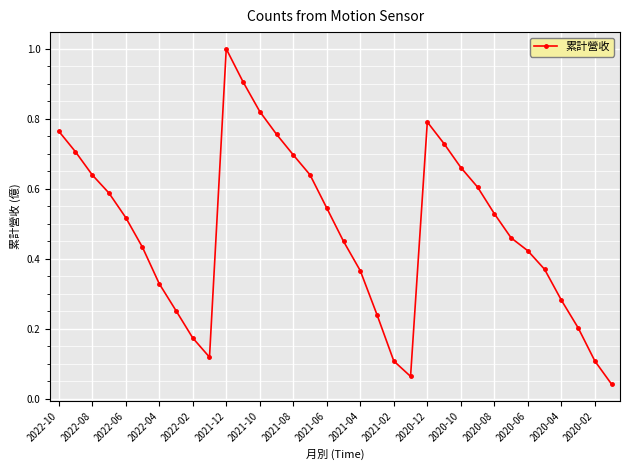

True or false: the data has more than 0 interior local peaks.

True